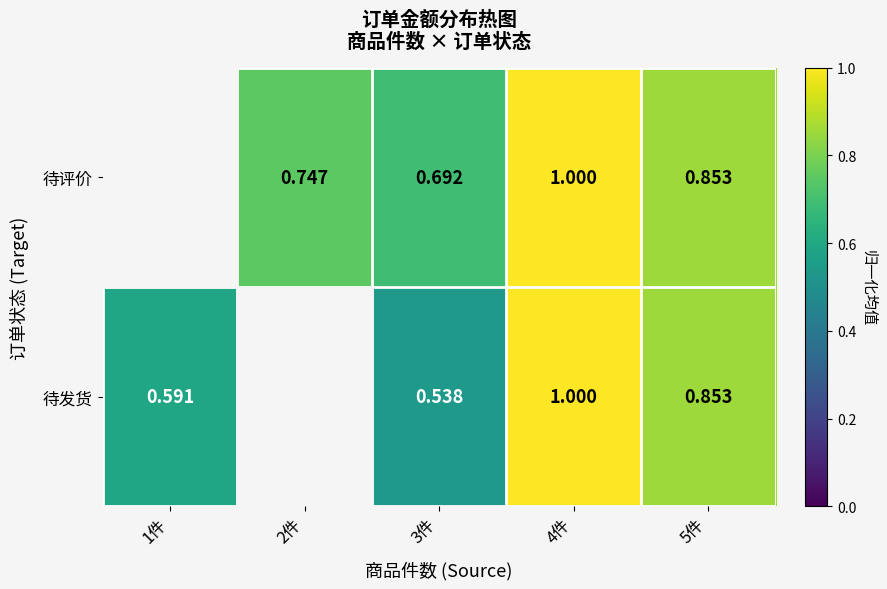

At 3件, list the series in order from smallest to largest.

待发货, 待评价